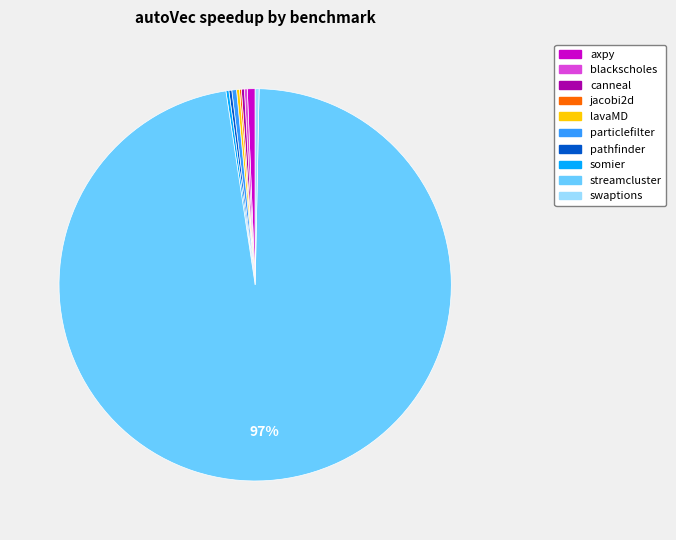

Which slice is the largest?

streamcluster